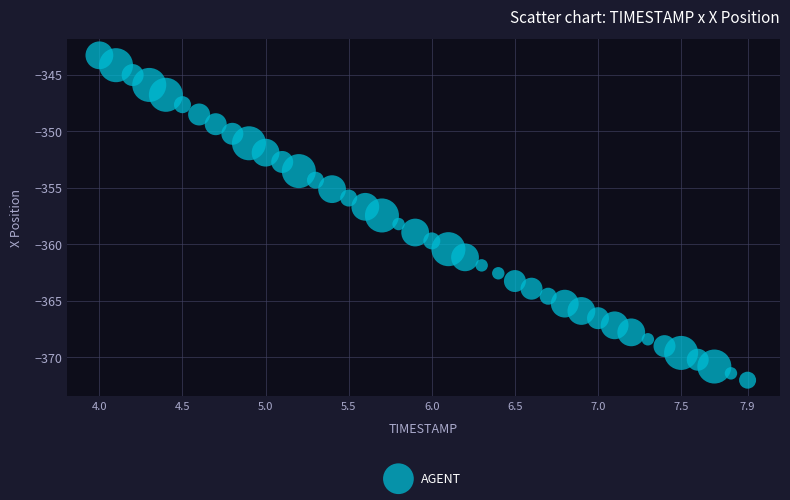

What is the range of X values (max minus min)?

3.9